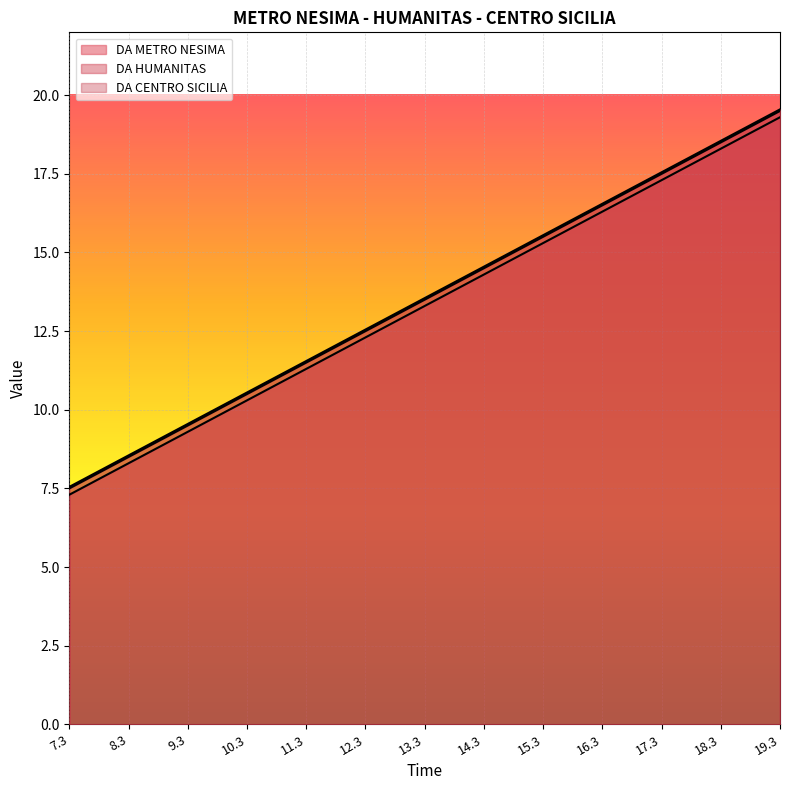

What is the label of the 10th point from the left?

16.3